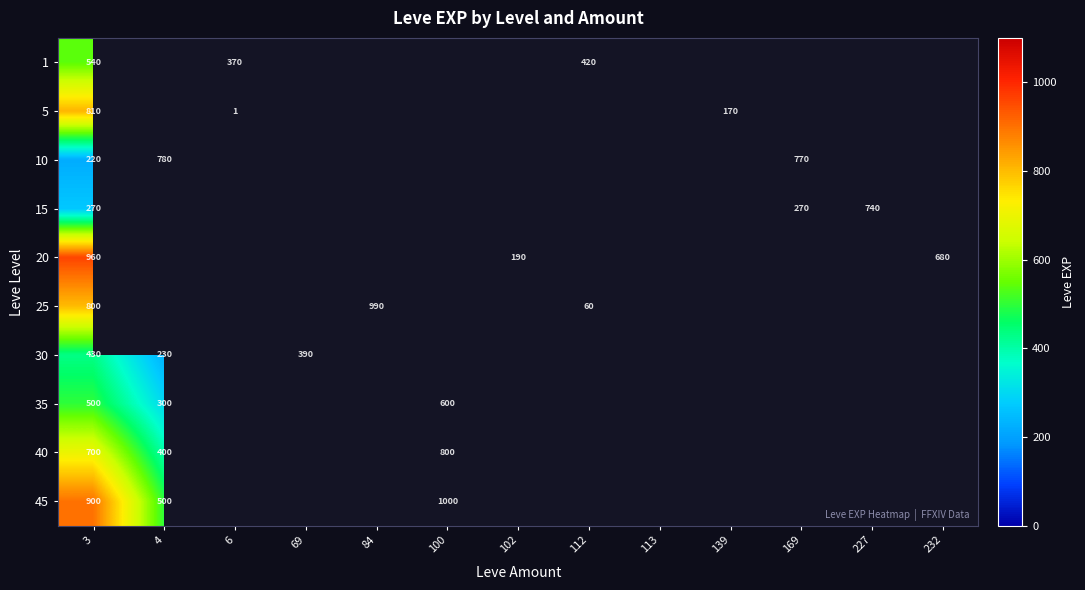

At 3, list the series in order from smallest to largest.

10, 15, 30, 35, 1, 40, 25, 5, 45, 20